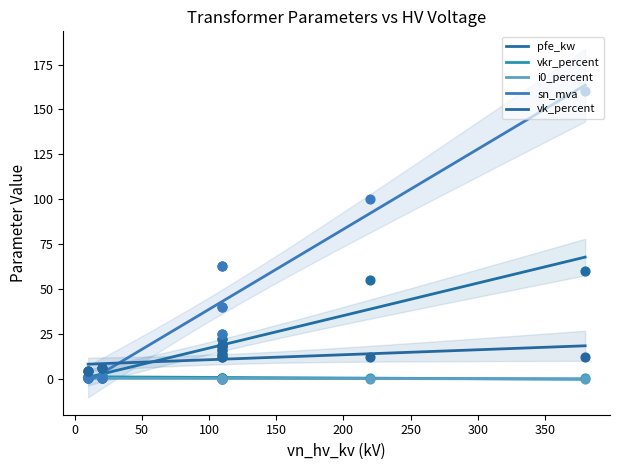

Is the value of sn_mva at 50 greater than the value of i0_percent at 400?

Yes